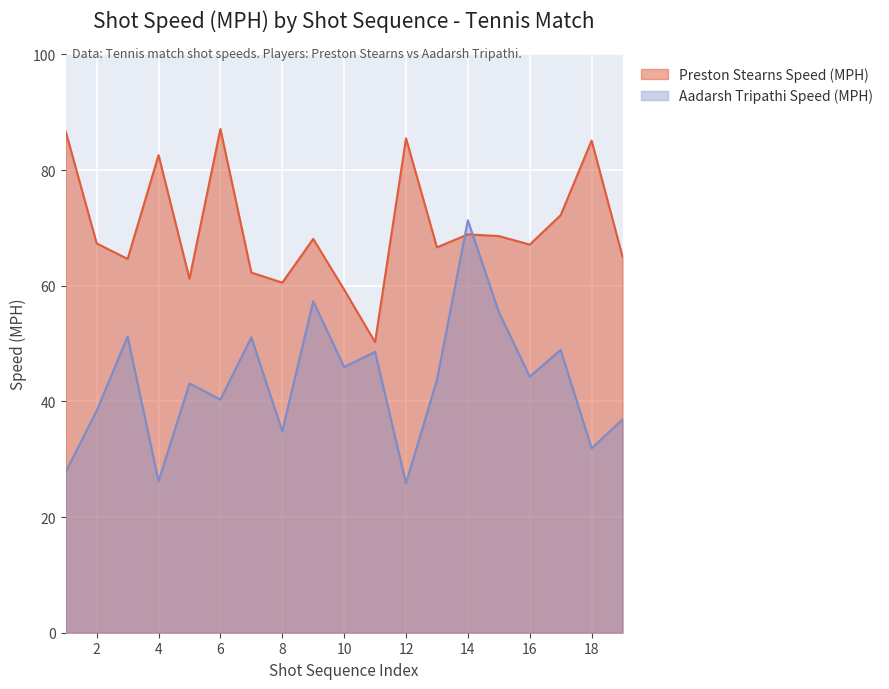

Reading left to right, list all the values displayed in this chart.

Preston Stearns Speed (MPH): 1=86.6	2=67.3	3=64.6	4=82.6	5=61.2	6=87.1	7=62.3	8=60.5	9=68.1	10=59.3	11=50.2	12=85.5	13=66.6	14=68.9	15=68.6	16=67.1	17=72.2	18=85.1	19=65.0
Aadarsh Tripathi Speed (MPH): 1=27.8	2=38.4	3=51.2	4=26.2	5=43.1	6=40.3	7=51.1	8=34.8	9=57.3	10=45.9	11=48.6	12=25.8	13=43.7	14=71.3	15=55.5	16=44.3	17=48.9	18=31.9	19=36.9